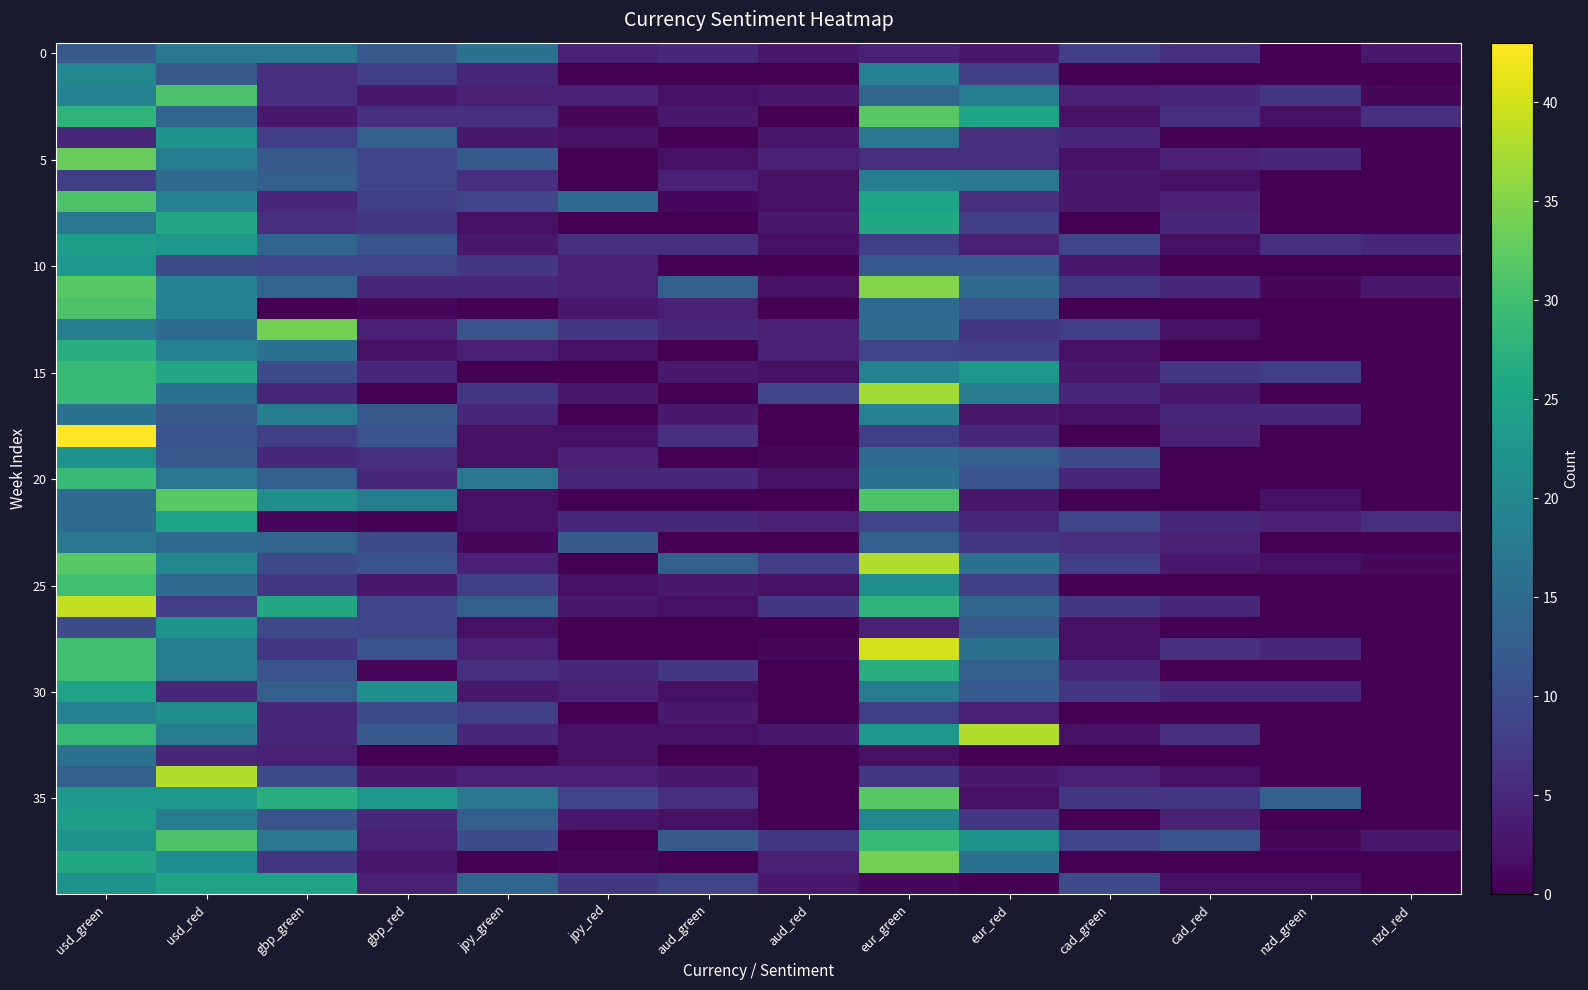

What is the total value across all series at gbp_green?

453